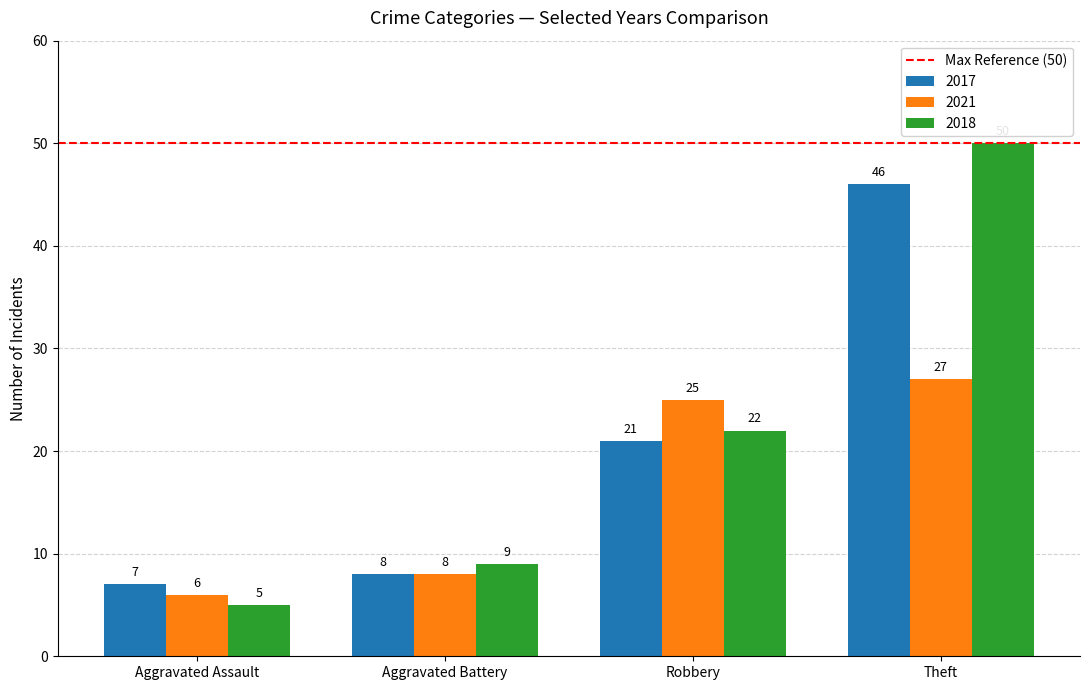

How many groups of bars are there?

4